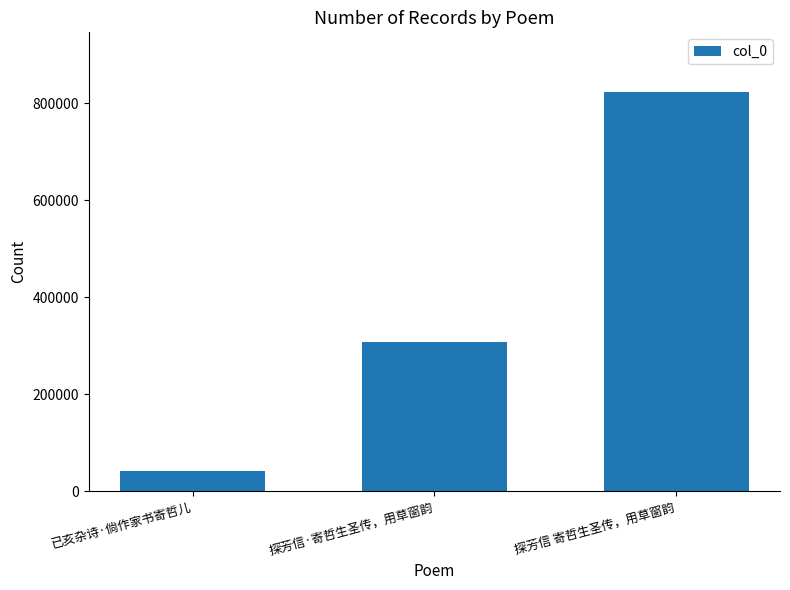

True or false: the data shows 823032 at 探芳信 寄哲生圣传，用草窗韵.

True